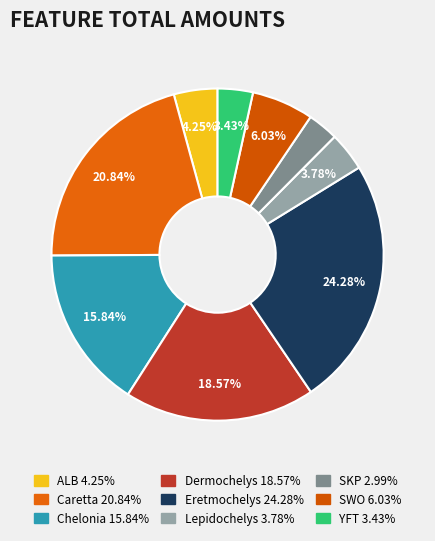

To the nearest percent, what is the difference between the largest and smallest slice percentages?

21%